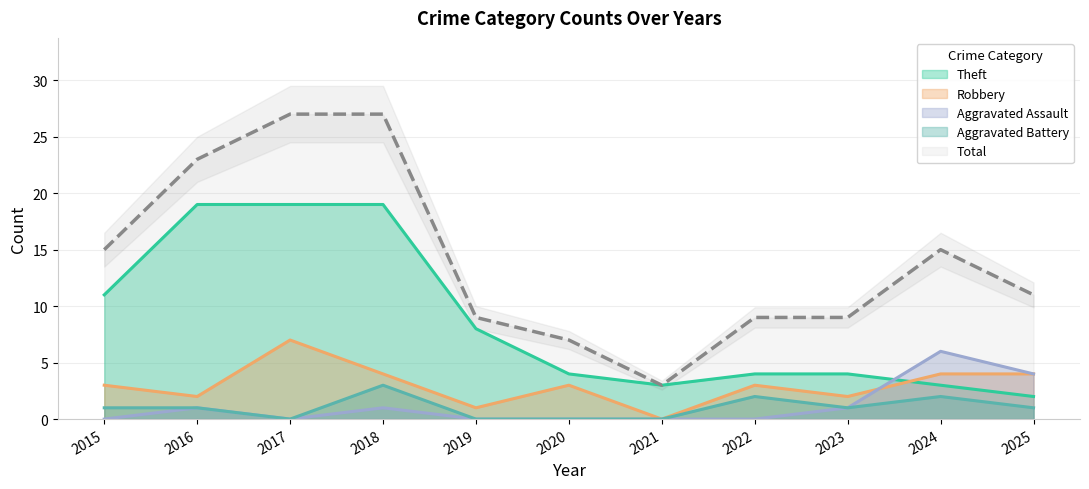

Which label corresponds to the smallest value in the chart?

2021